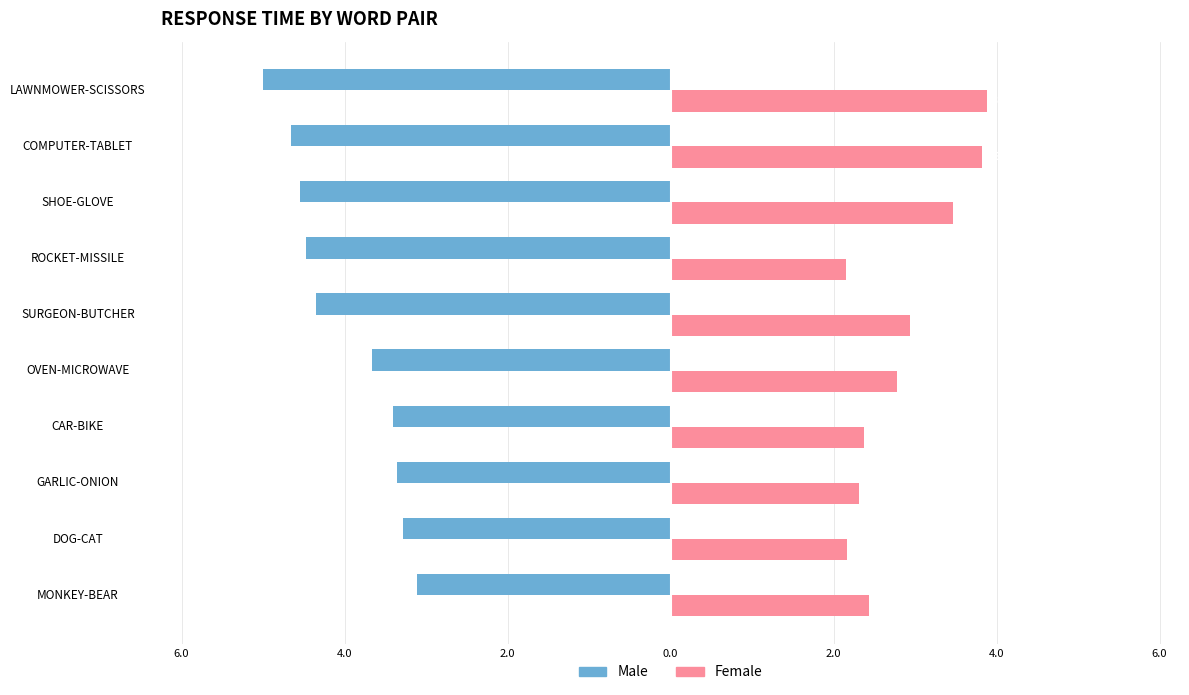

What are all the series names shown in the legend?

Male, Female